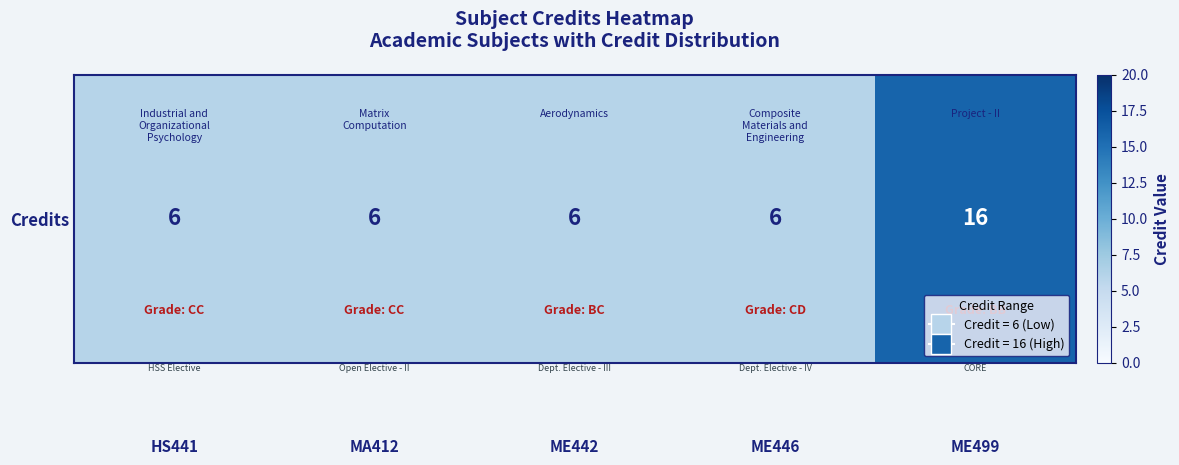

Between ME442 and ME499, which is larger?

ME499